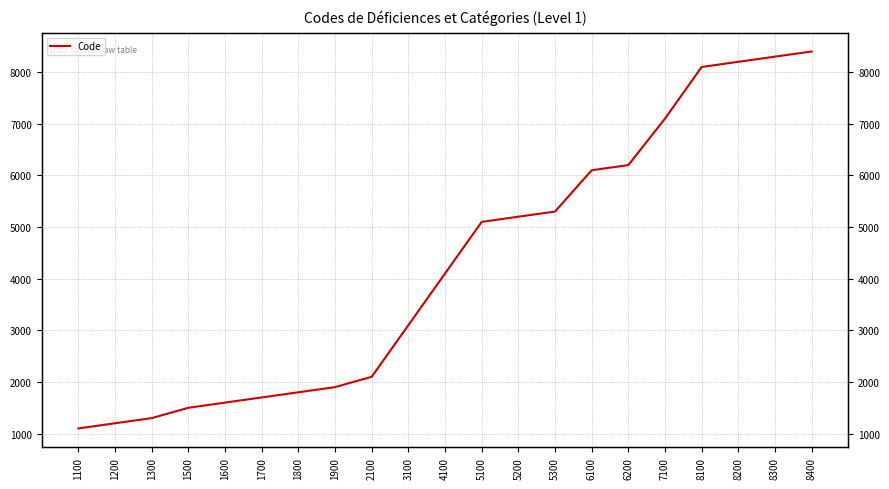

Rank the categories by value from lowest to highest.

1100, 1200, 1300, 1500, 1600, 1700, 1800, 1900, 2100, 3100, 4100, 5100, 5200, 5300, 6100, 6200, 7100, 8100, 8200, 8300, 8400